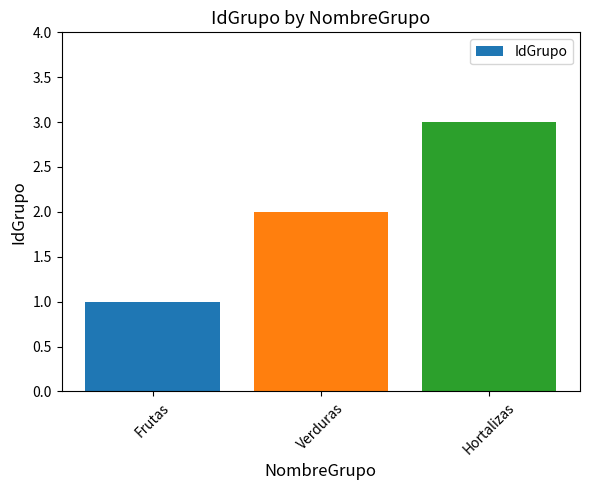

Reading left to right, extract all data points from this chart.

1	2	3